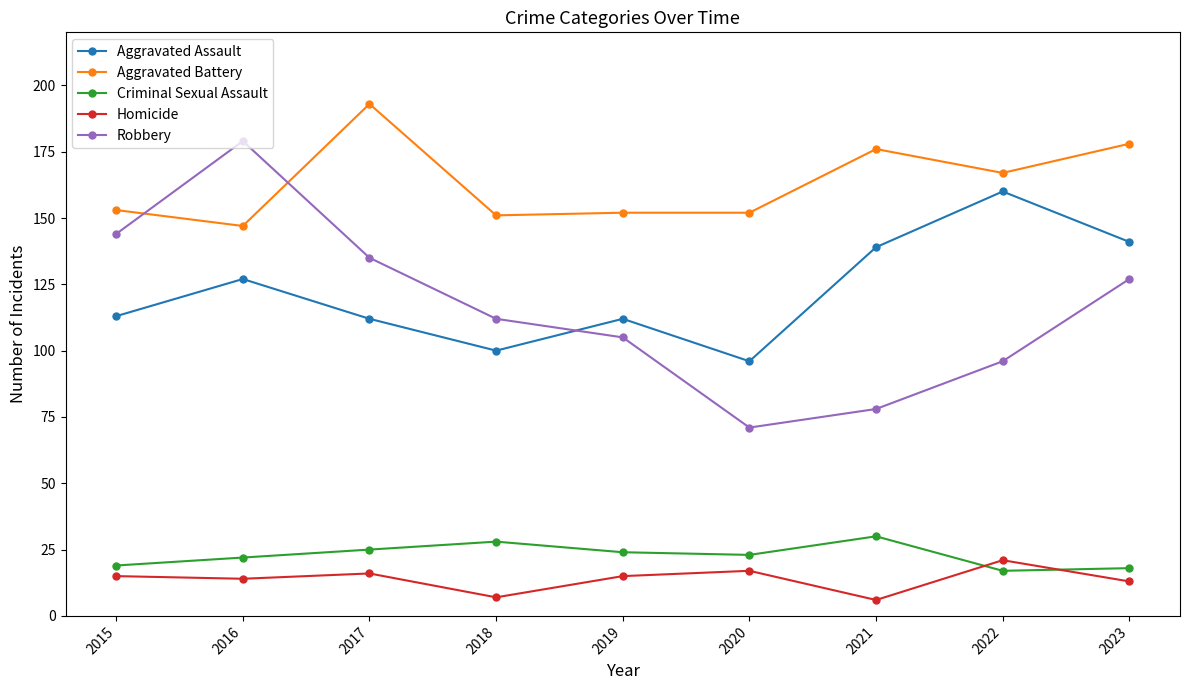

What is the value of the Aggravated Battery point at the 7th from the left?

176